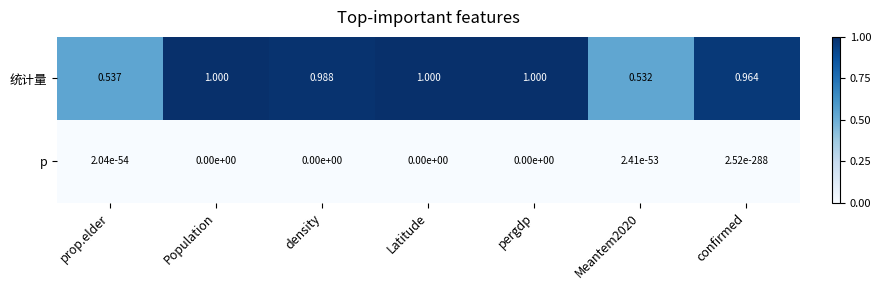

Is the value of p at Population greater than the value of 统计量 at Latitude?

No